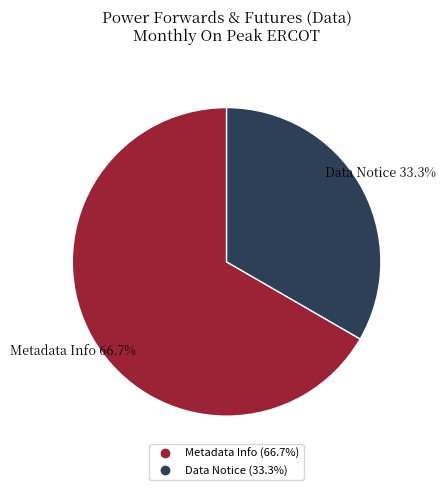

Is there any slice that represents more than half of the pie?

Yes